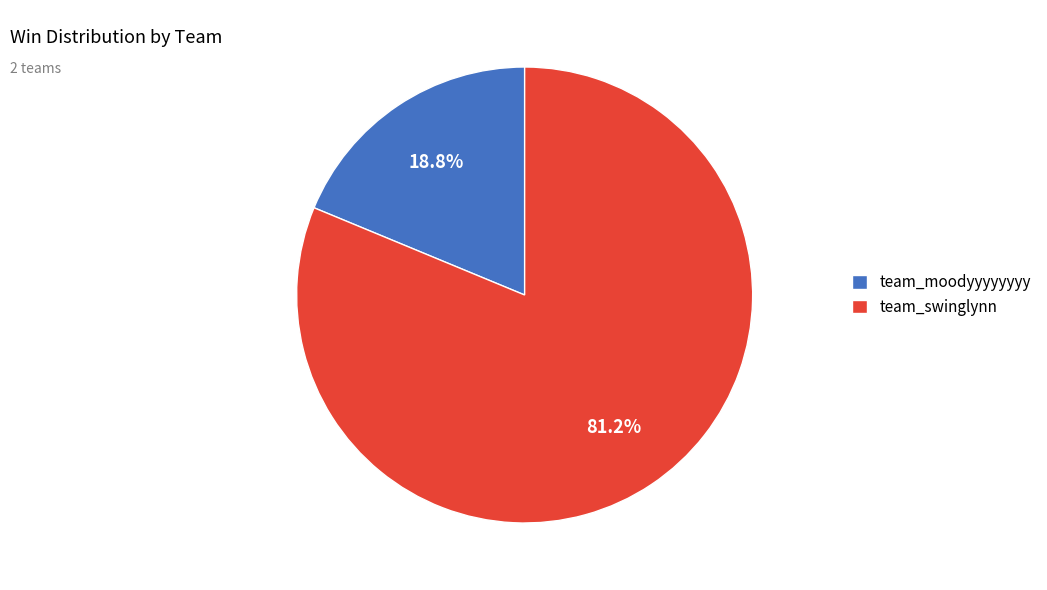

Rank the categories by value from lowest to highest.

team_moodyyyyyyyy, team_swinglynn